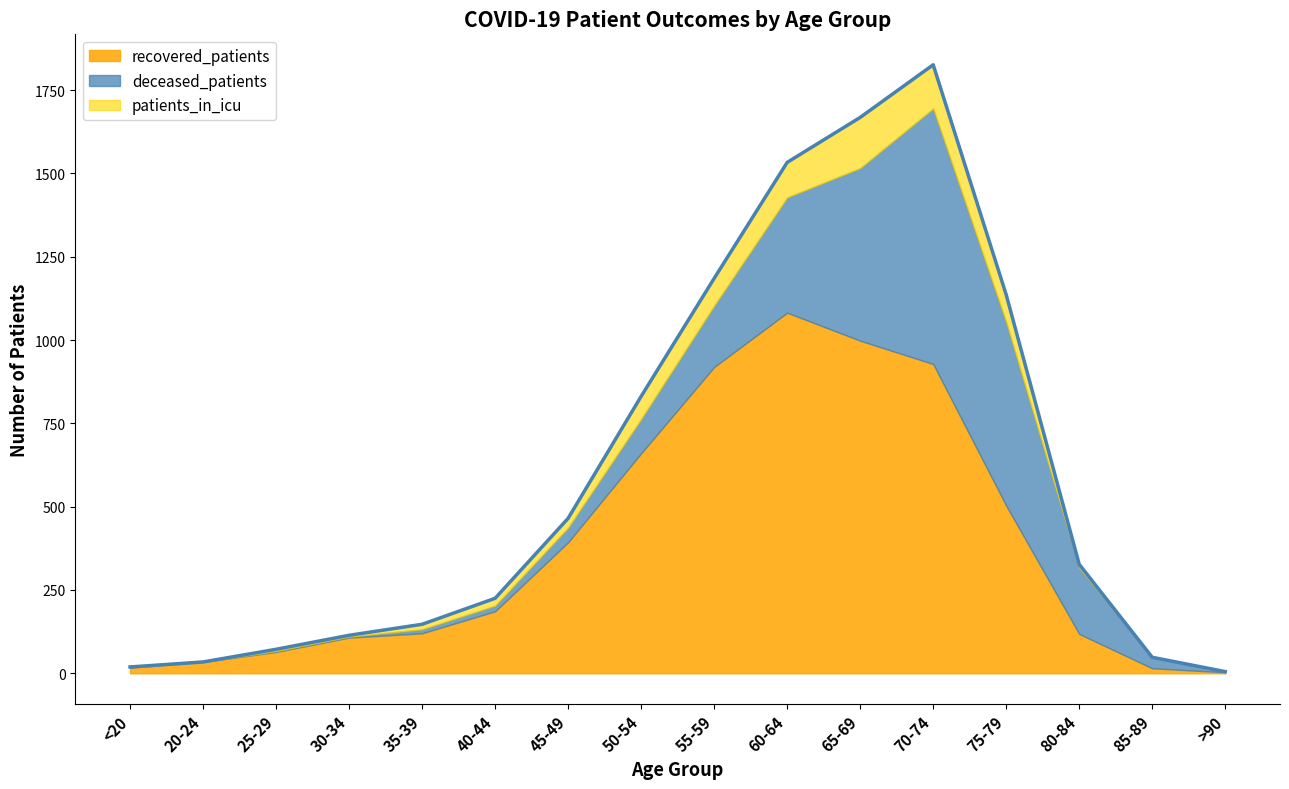

What is the difference between the recovered_patients values at 35-39 and 40-44?

66